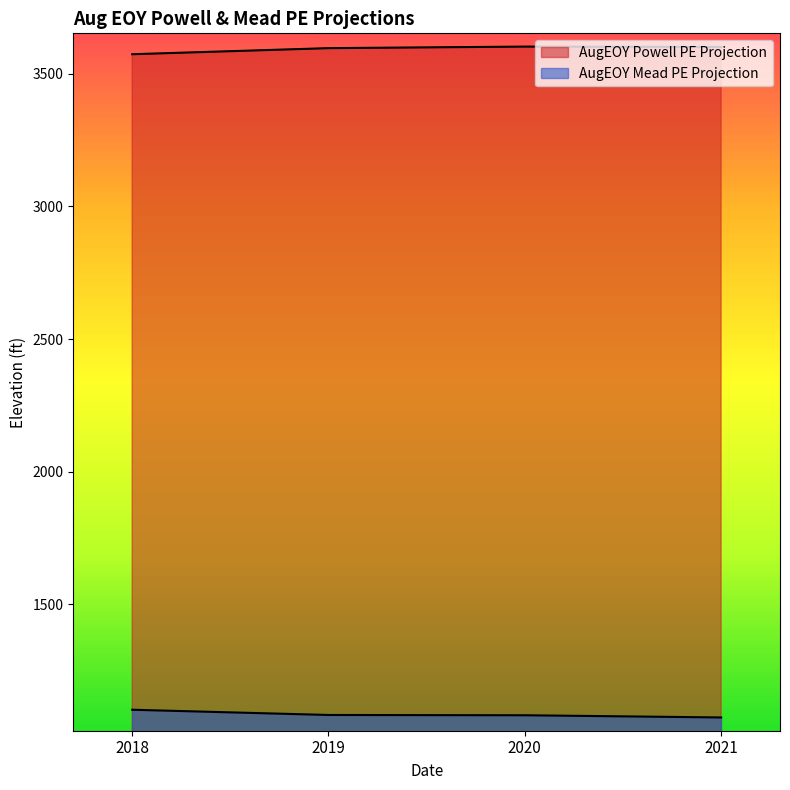

What is the value of the AugEOY Mead PE Projection point at the 3rd from the left?

1082.3